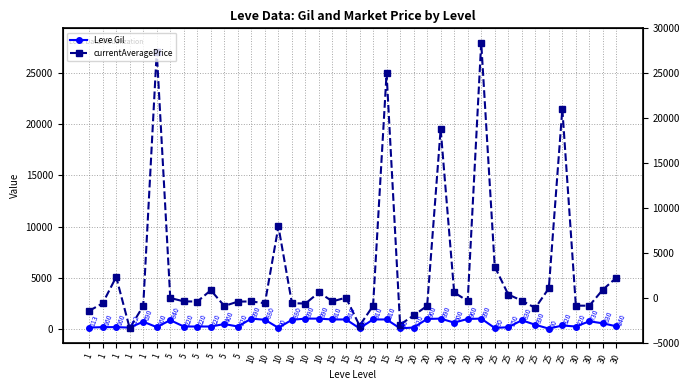

What is the maximum value for Leve Gil?

990